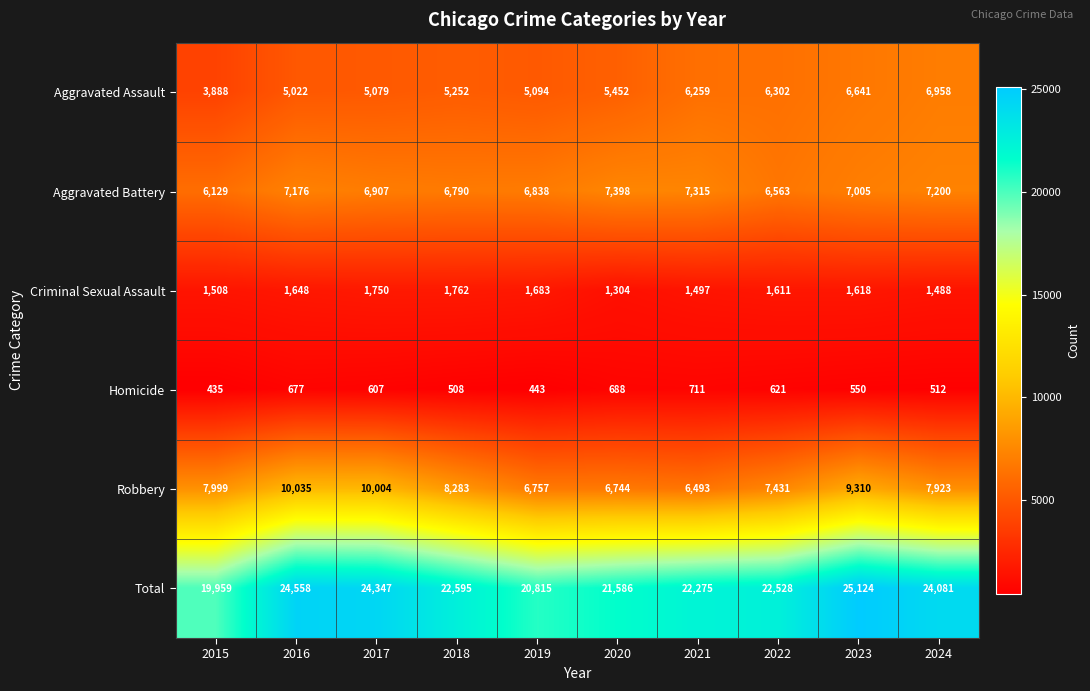

At which label does Criminal Sexual Assault first exceed 1618?

2016